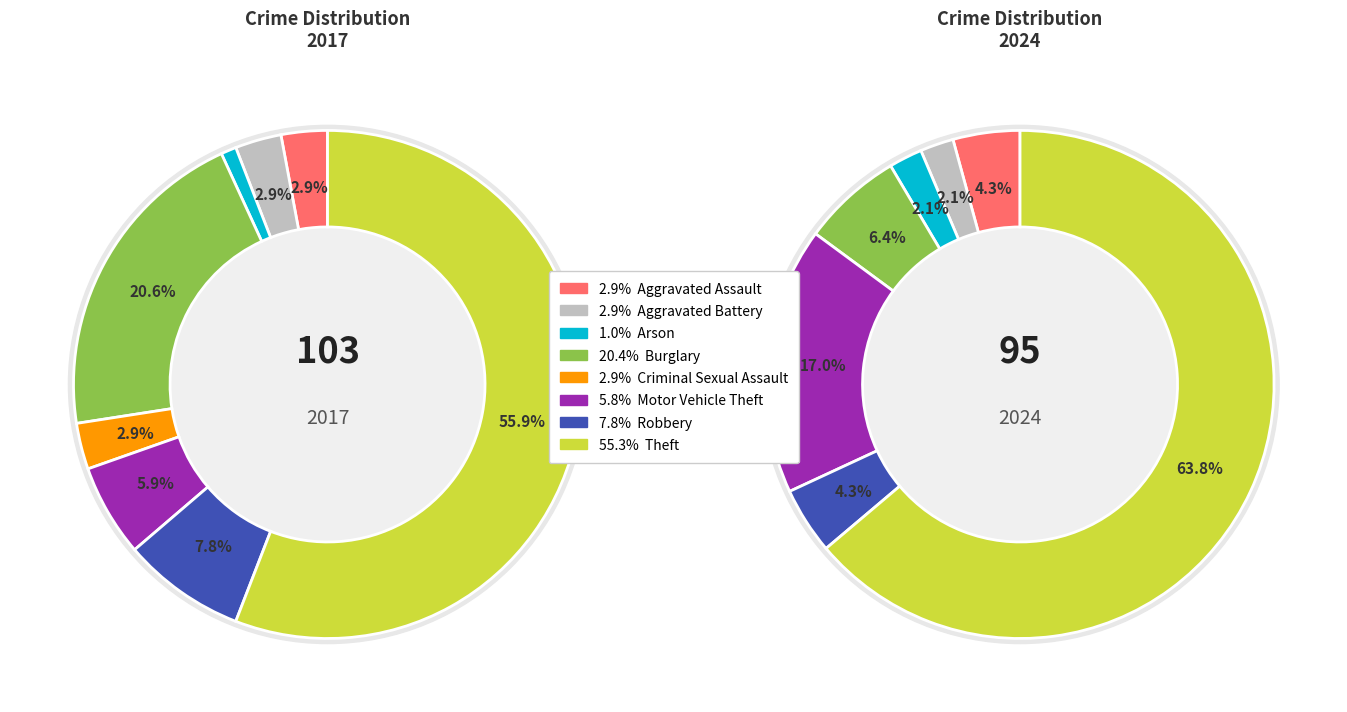

Which series has the largest range (max minus min)?

values_2024